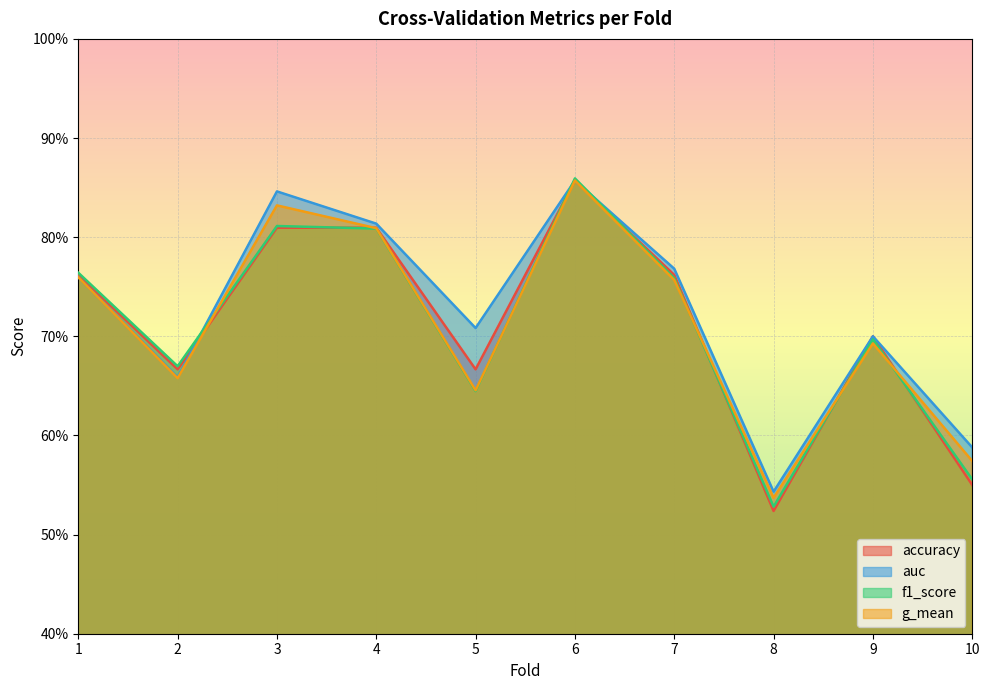

How many lines are shown in the chart?

4